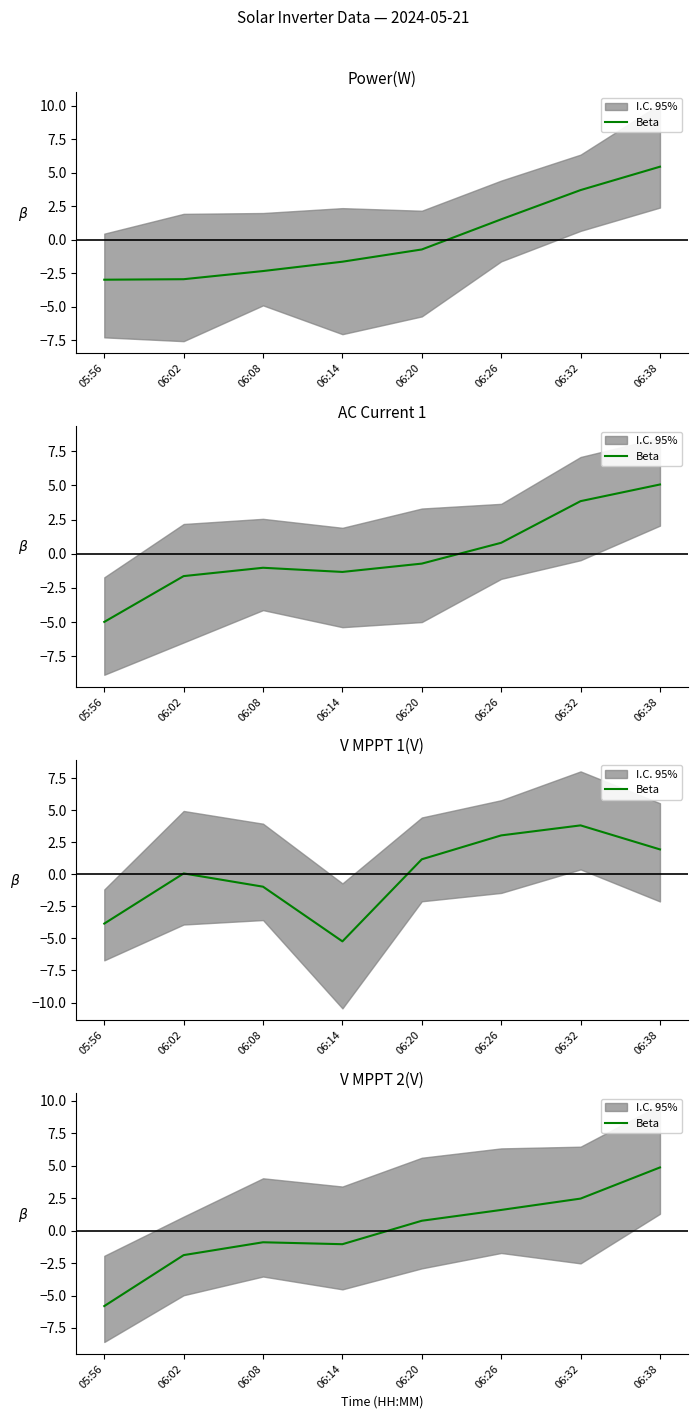

What is the maximum value shown in the chart?

4.9